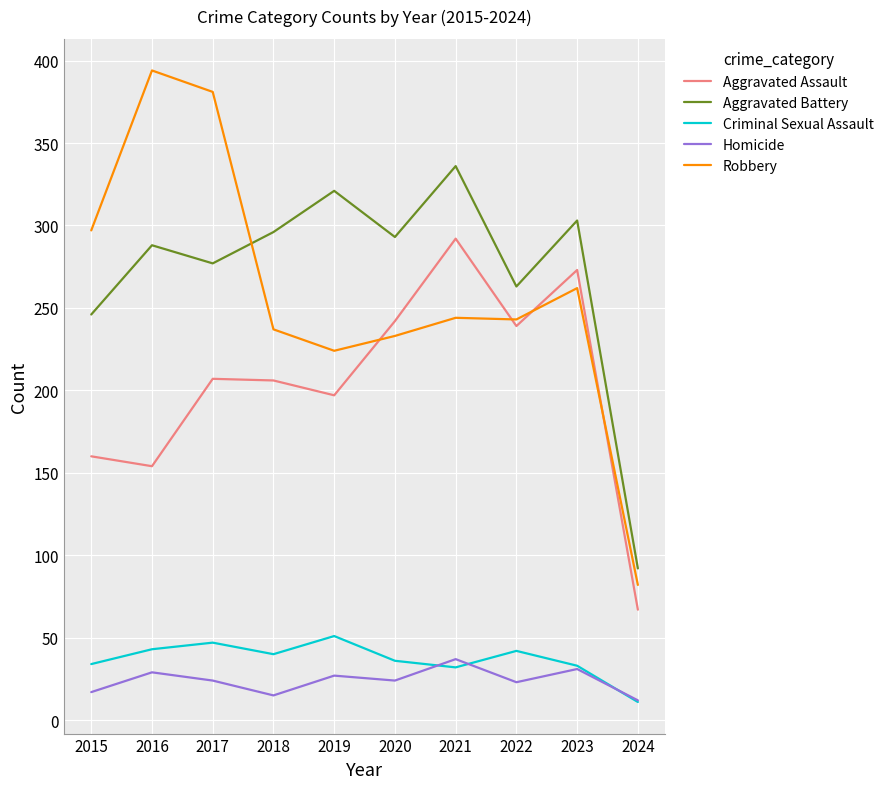

Which label corresponds to the smallest value in the chart?

2024